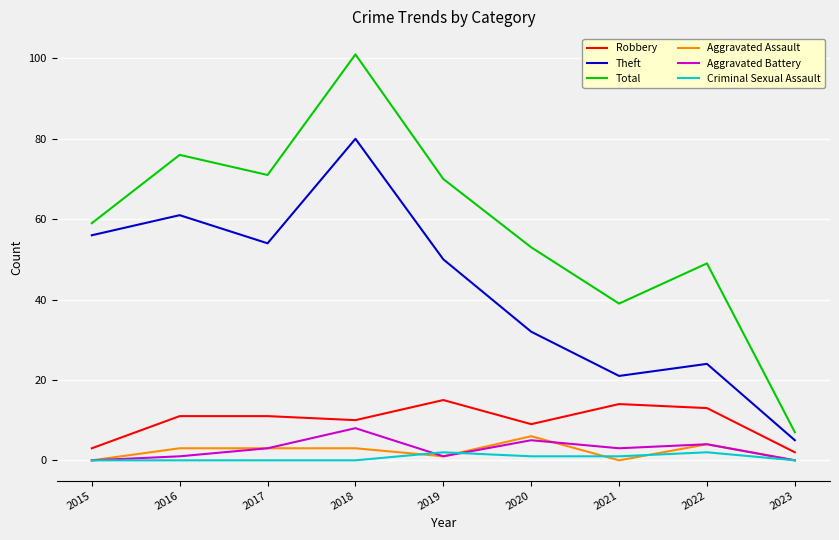

How many categories are shown in the chart?

9